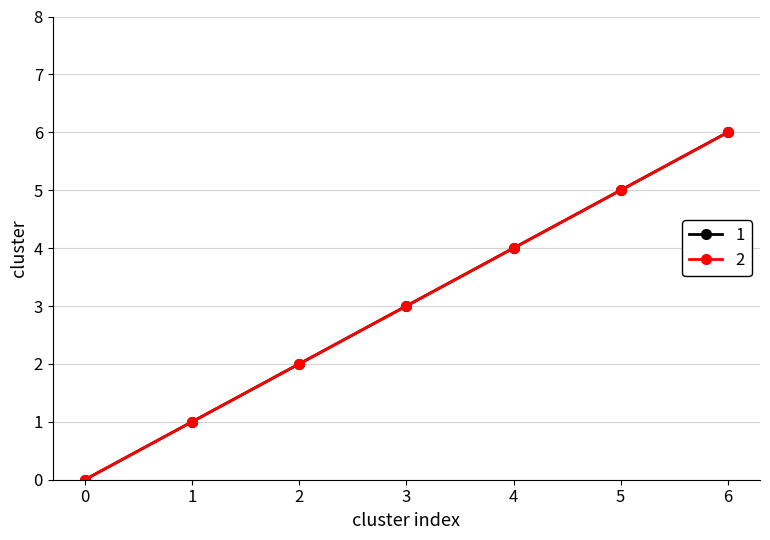

Reading left to right, extract all data points from this chart.

1: 0	1	2	3	4	5	6
2: 0	1	2	3	4	5	6